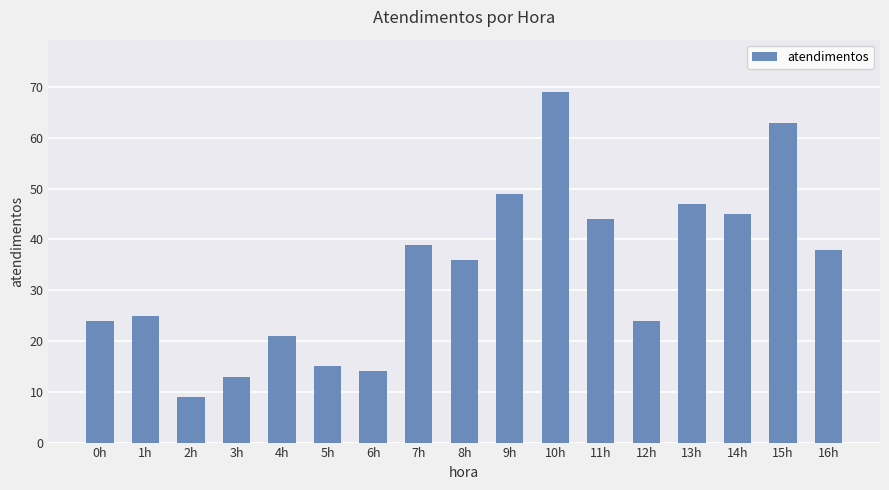

What is the ratio of the value at 9h to the value at 4h?

2.3